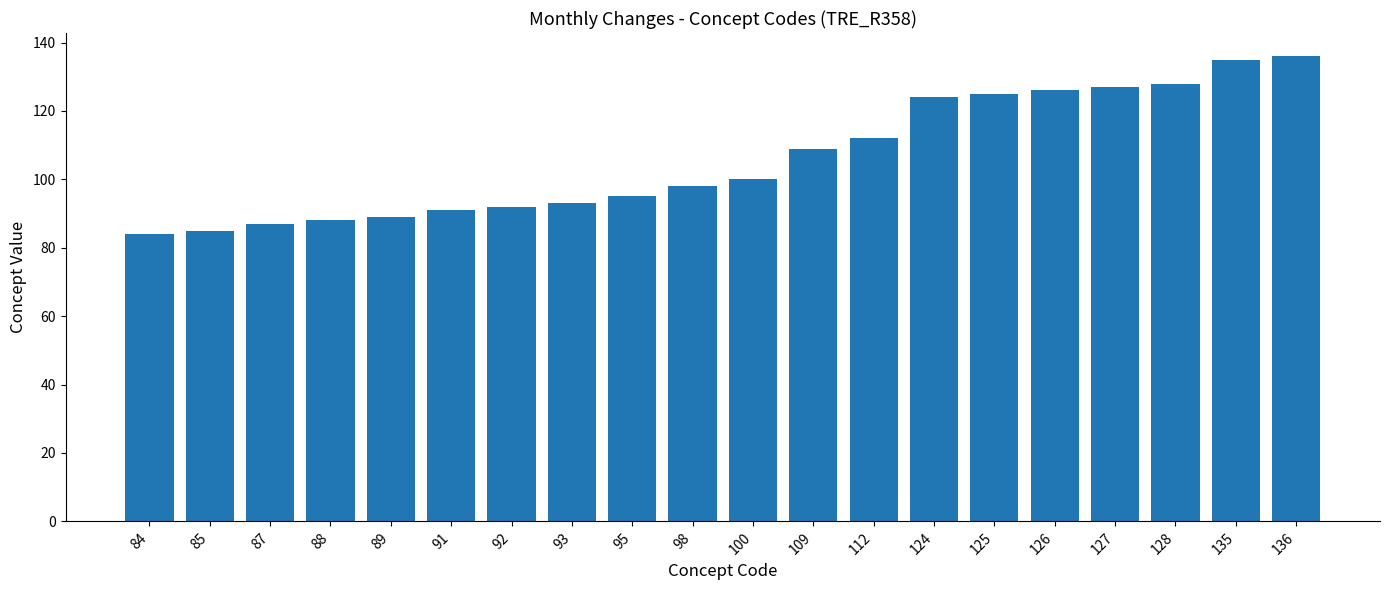

Reading right to left, transcribe all the data shown in this chart.

136	135	128	127	126	125	124	112	109	100	98	95	93	92	91	89	88	87	85	84